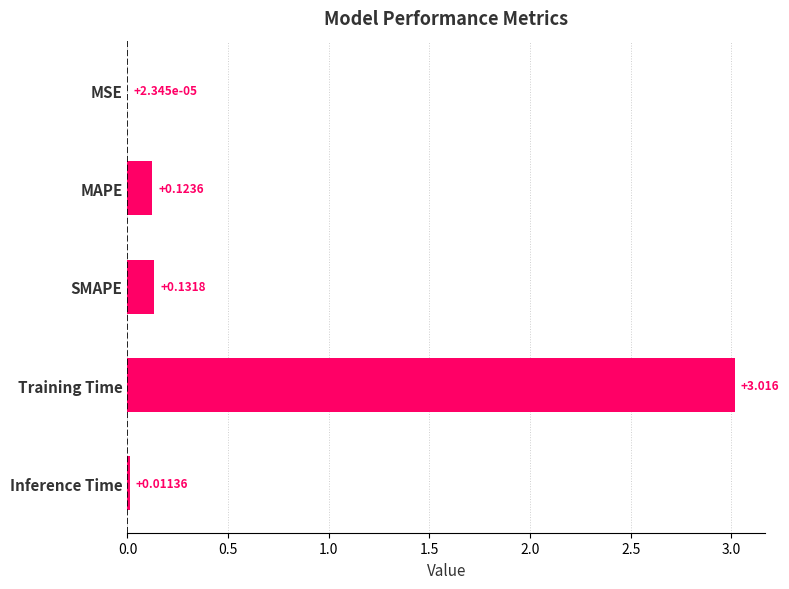

Are the bars horizontal?

Yes